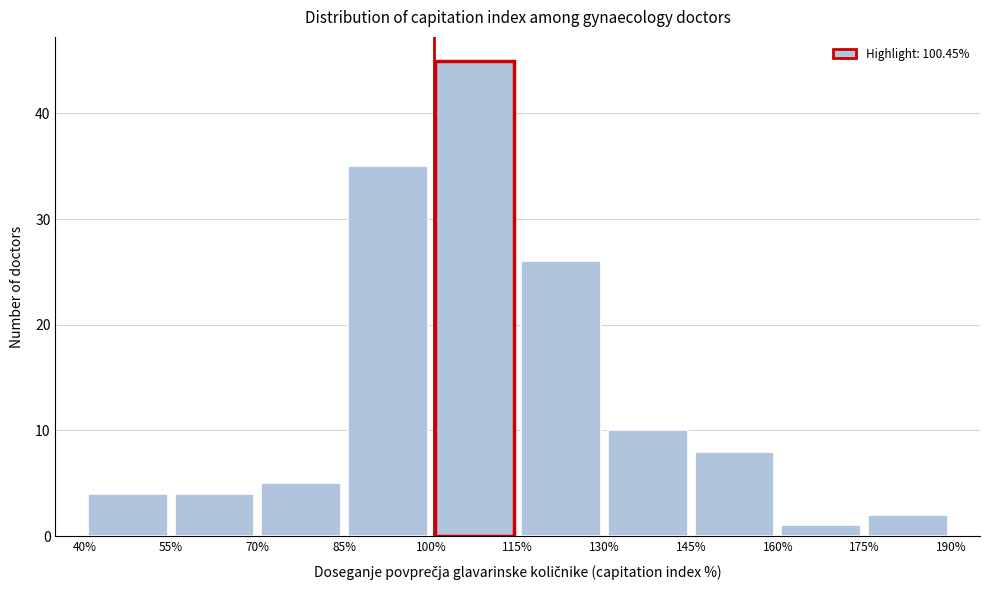

Over which range of the x-axis is the bar tallest?

100% to 115%